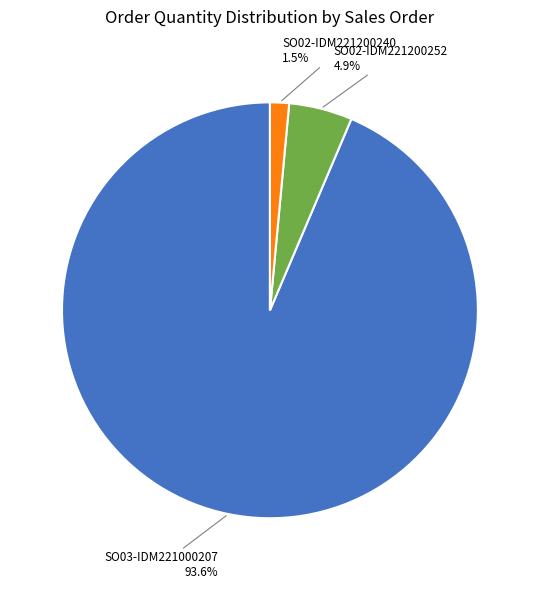

Rank the categories by value from highest to lowest.

SO03-IDM221000207, SO02-IDM221200252, SO02-IDM221200240